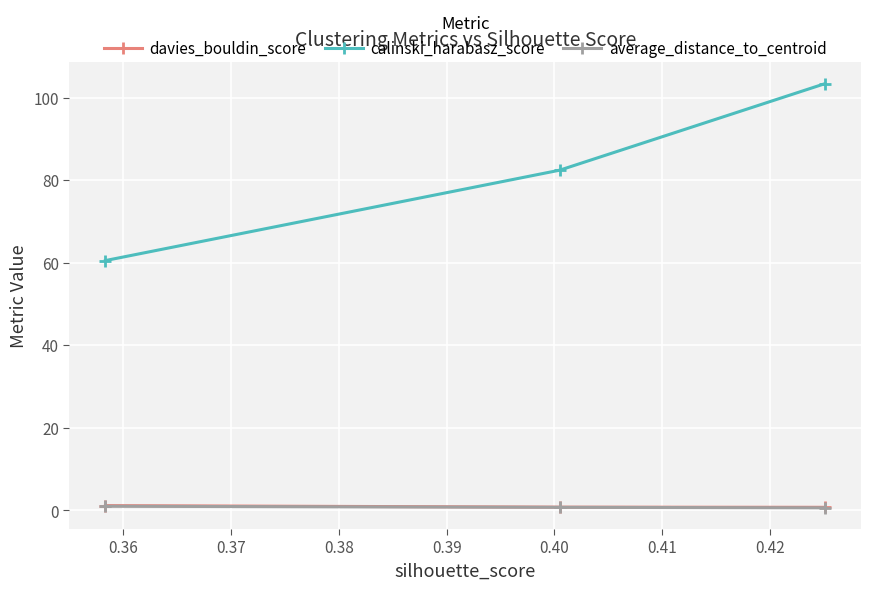

Which series has the largest range (max minus min)?

calinski_harabasz_score